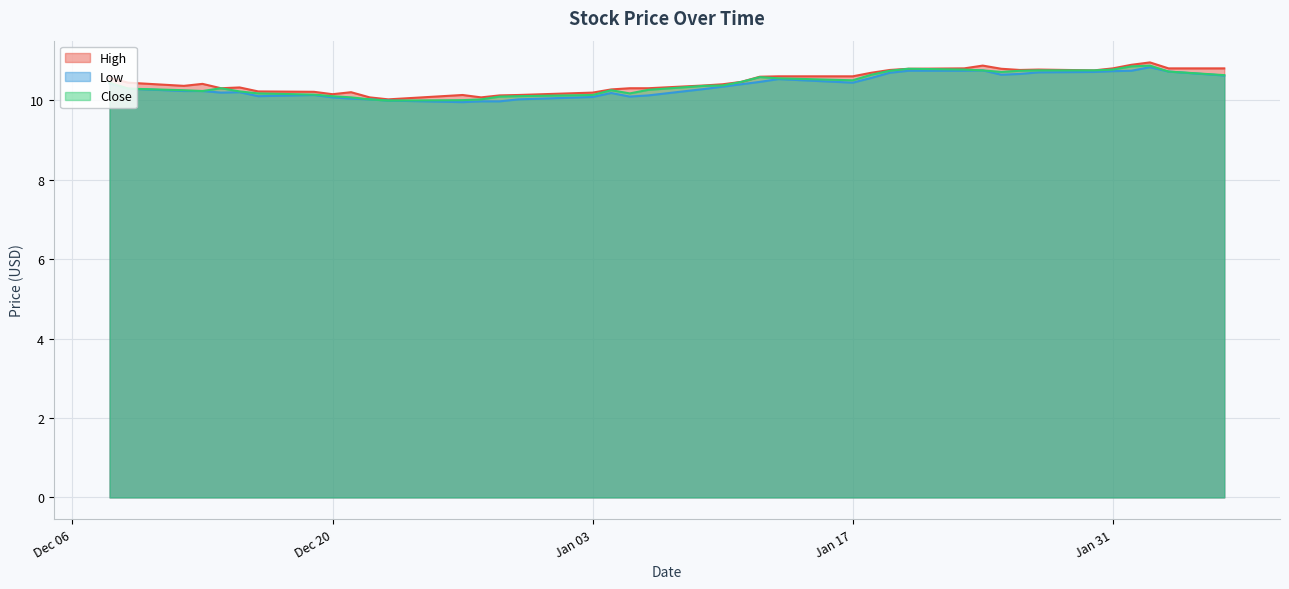

What is the highest value of the Close series?

10.9